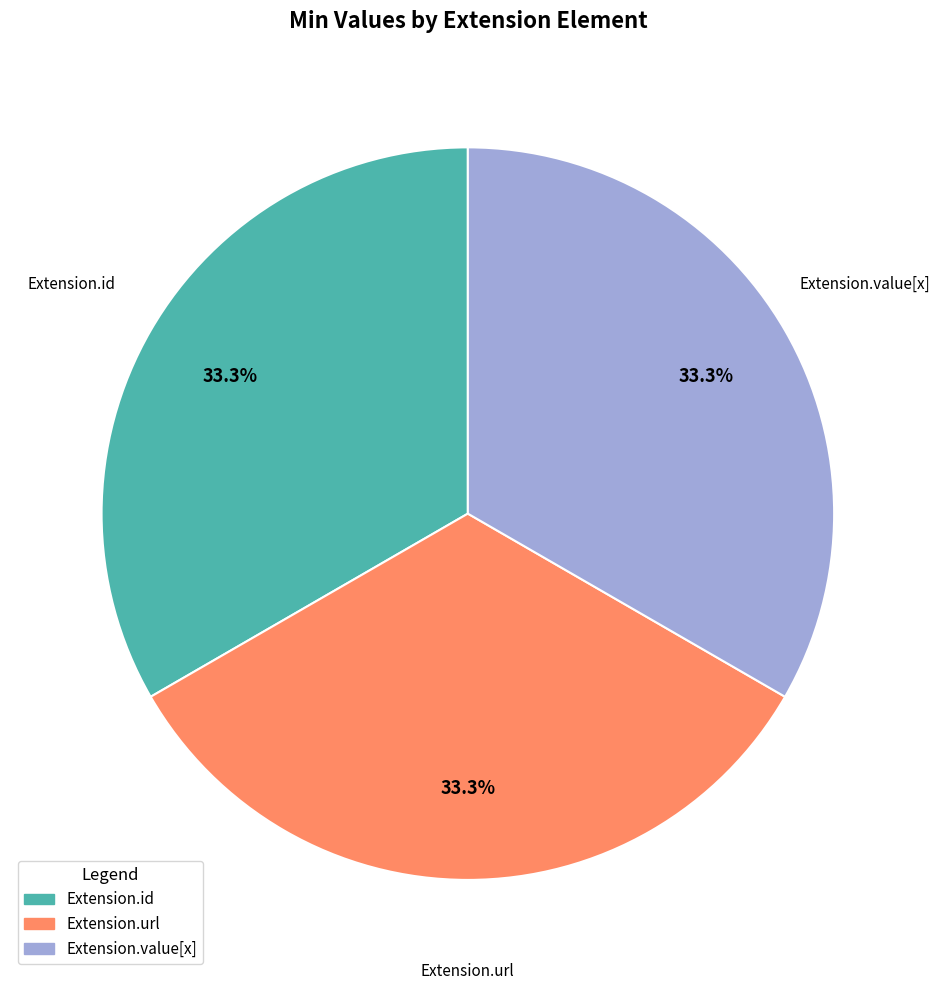

Is there a majority slice in this chart?

No